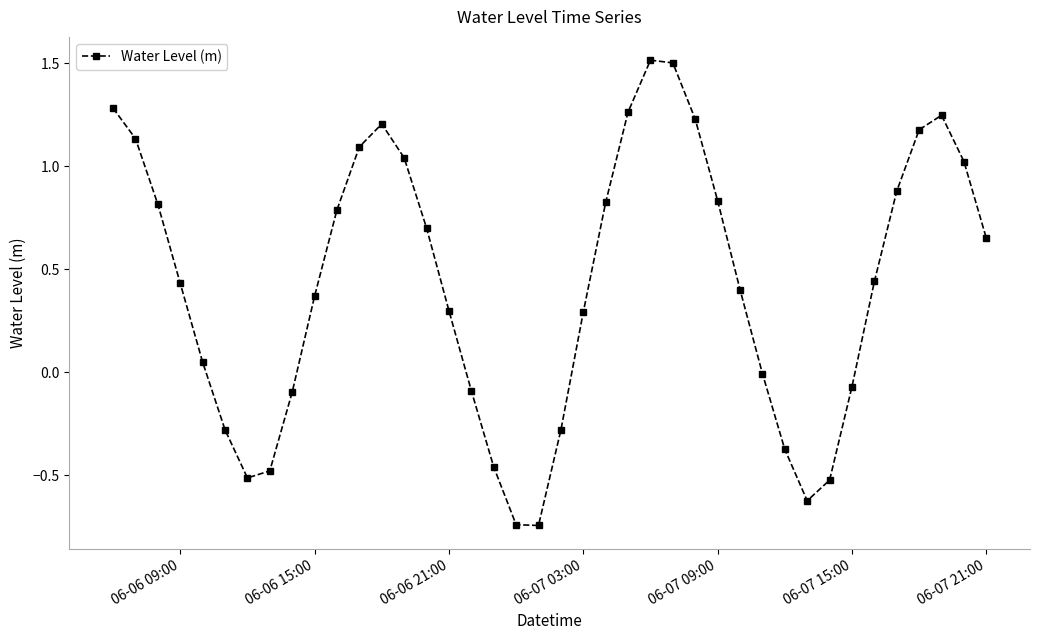

True or false: the data has more than 1 interior local peaks.

True